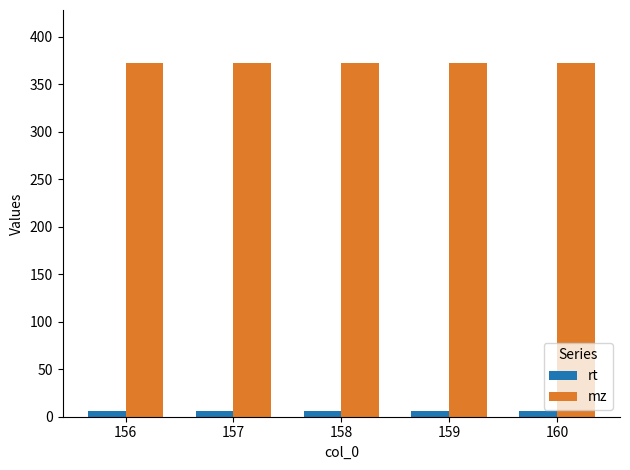

What is the sum of all rt values?

28.6